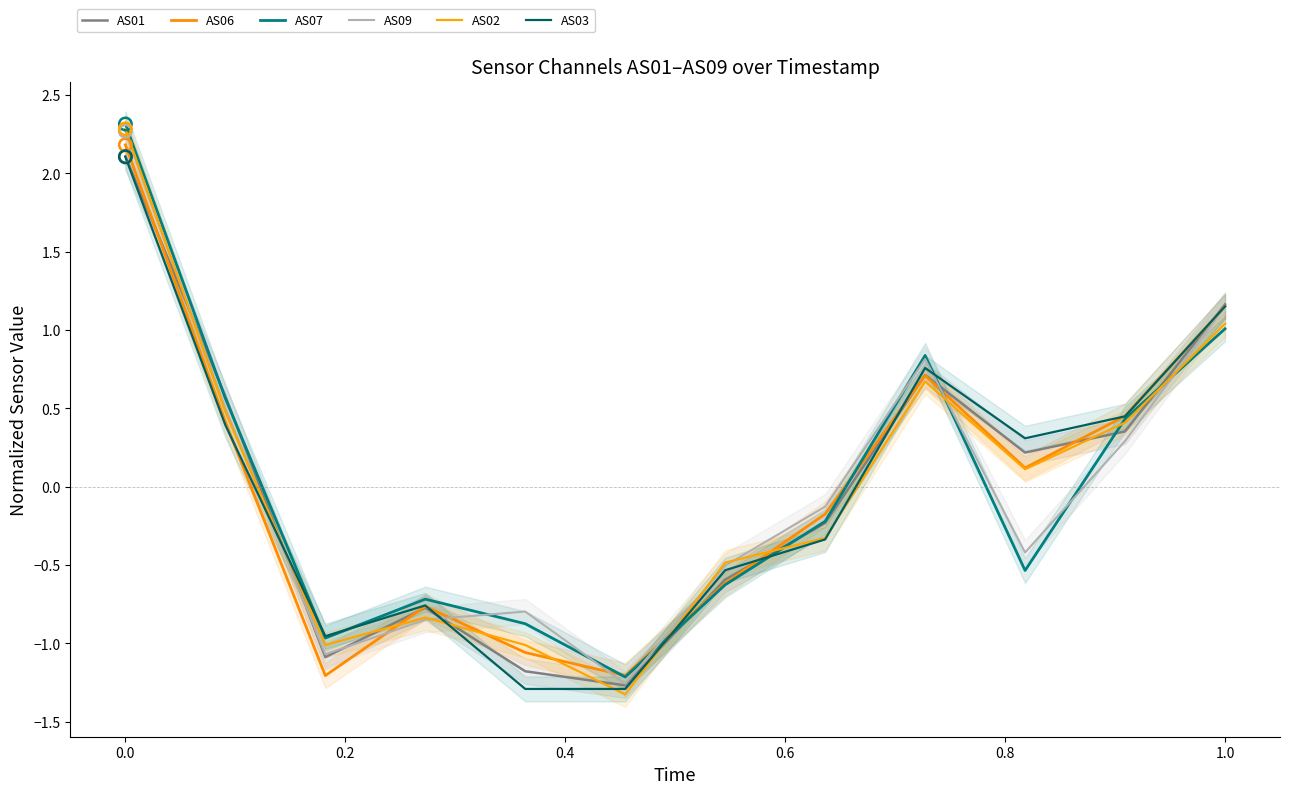

Which series has the largest total across all categories?

AS02